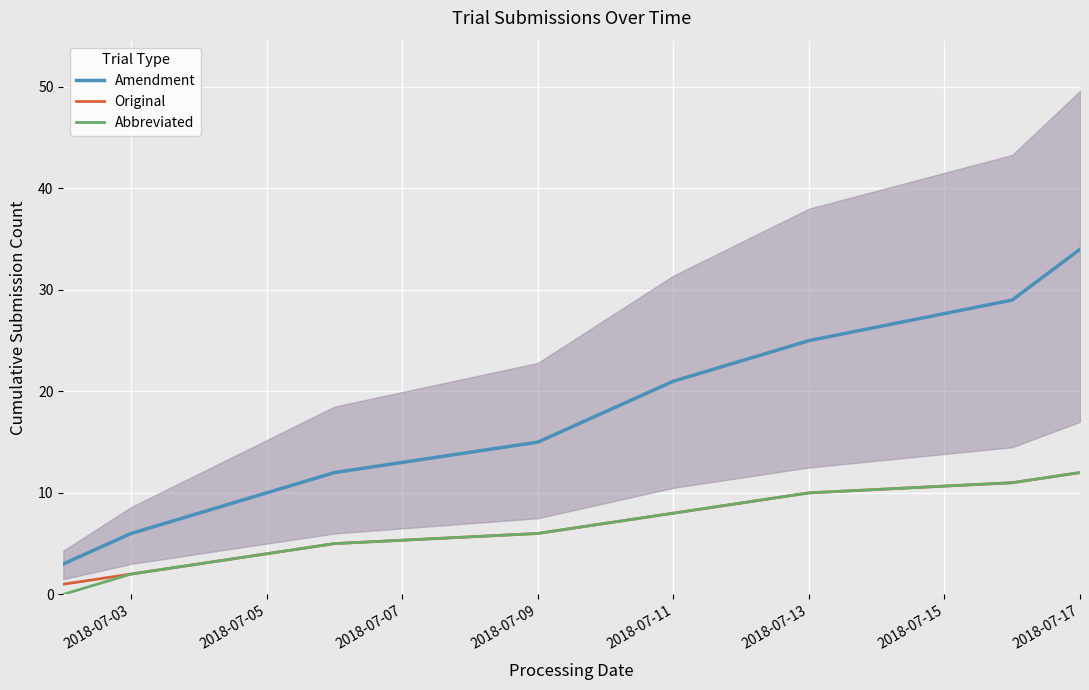

True or false: Abbreviated and Amendment intersect in this chart.

False